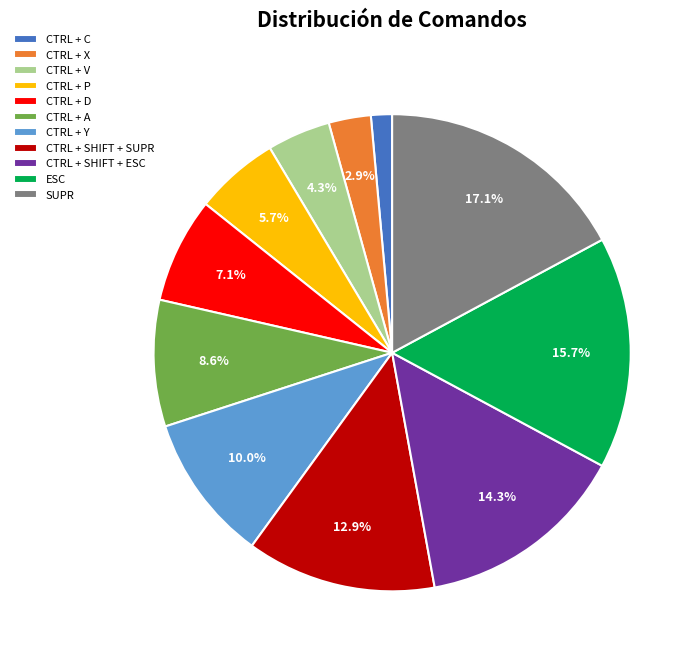

Does CTRL + P account for over 50% of the chart?

No